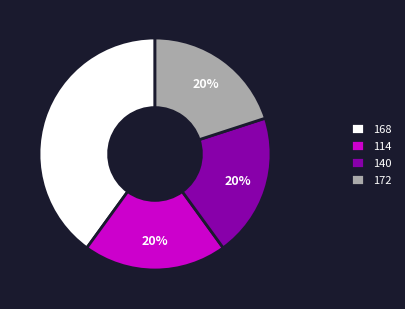

How many slices are in this pie chart?

4